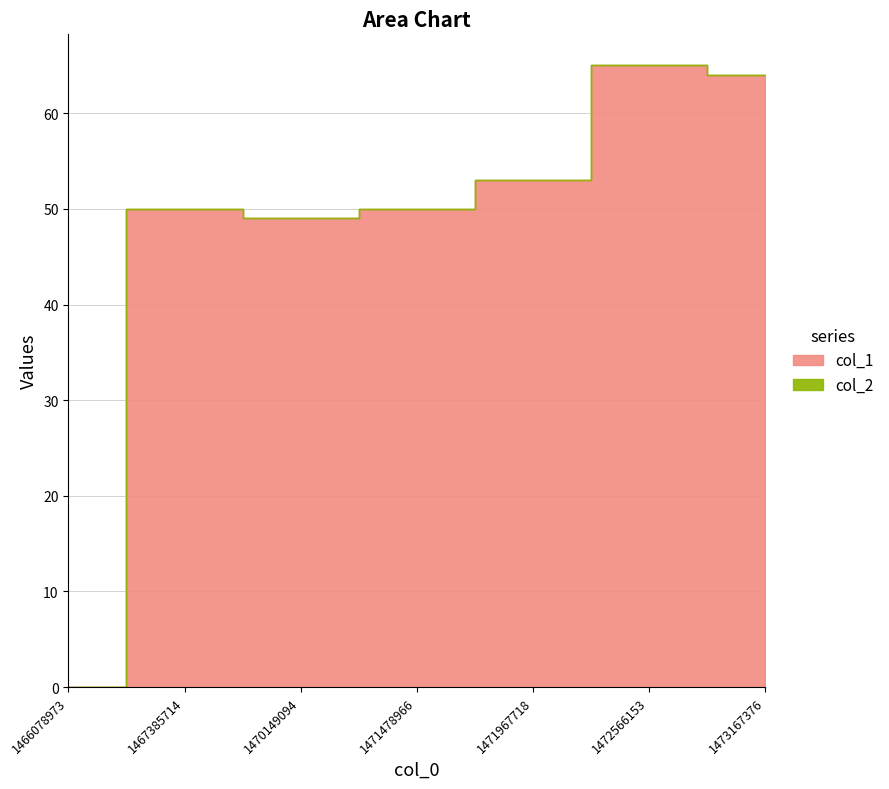

List the series in order of their peak value, lowest first.

col_2, col_1